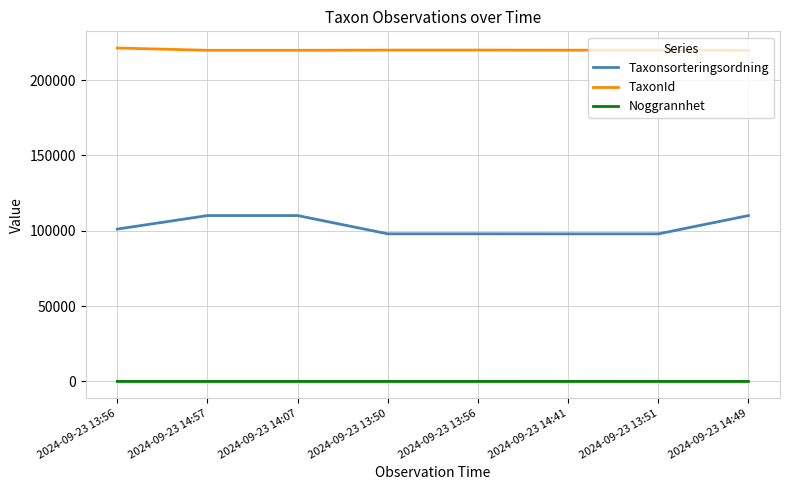

What is the label of the 6th point from the left?

2024-09-23 14:41